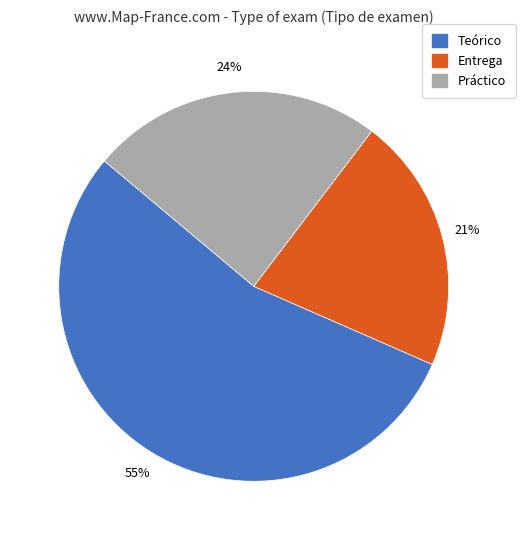

Do Práctico and Teórico together represent more than half of the pie?

Yes